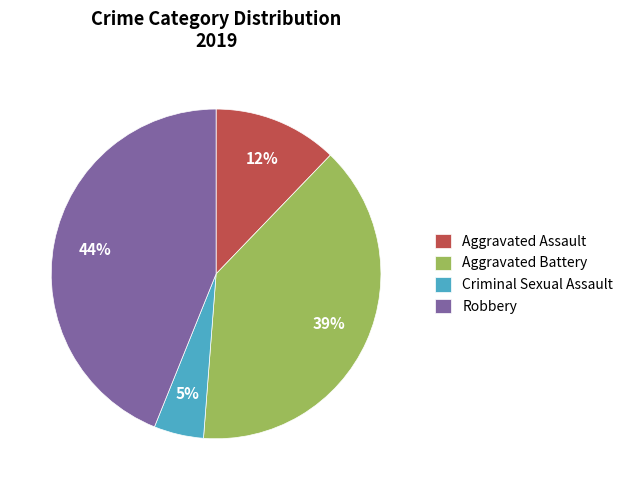

Is it true that Robbery is 30% of the pie?

False